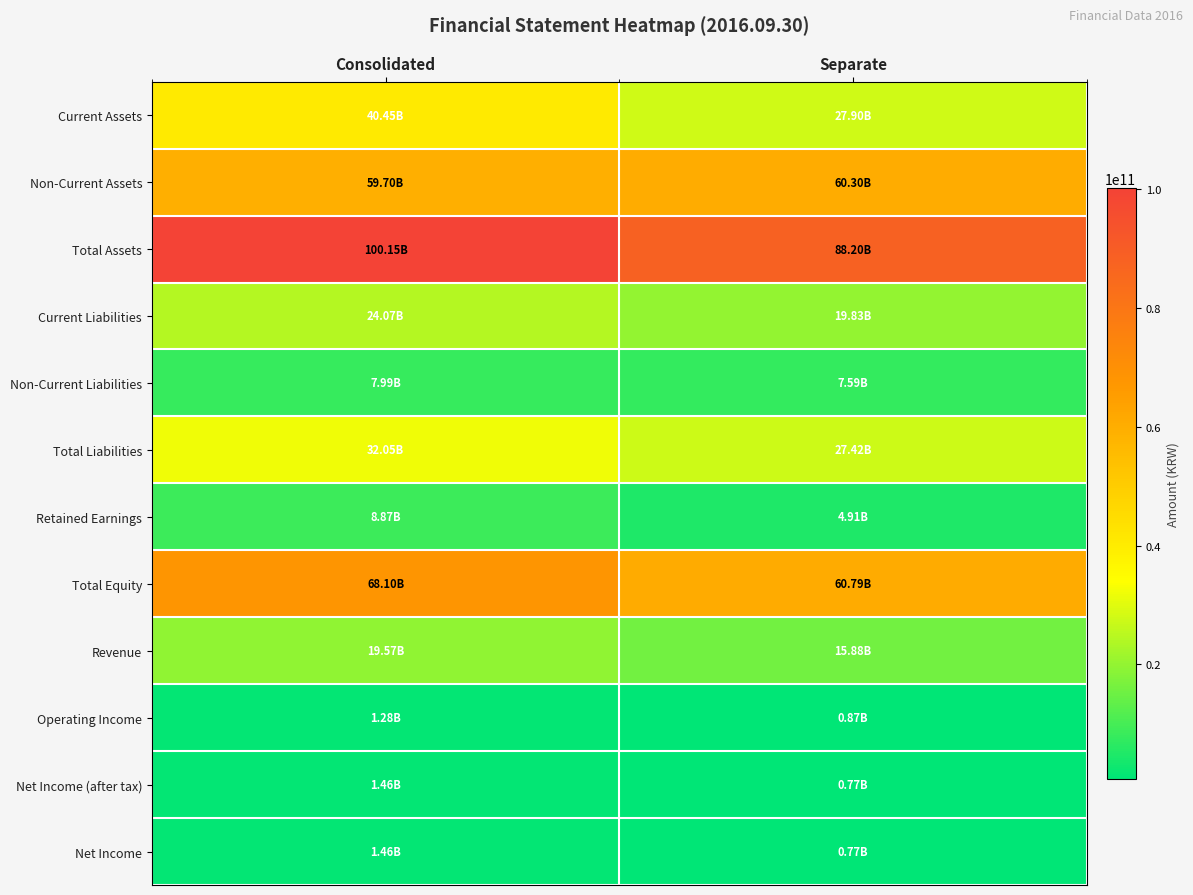

Which series changed the most between Consolidated and Separate?

Current Assets